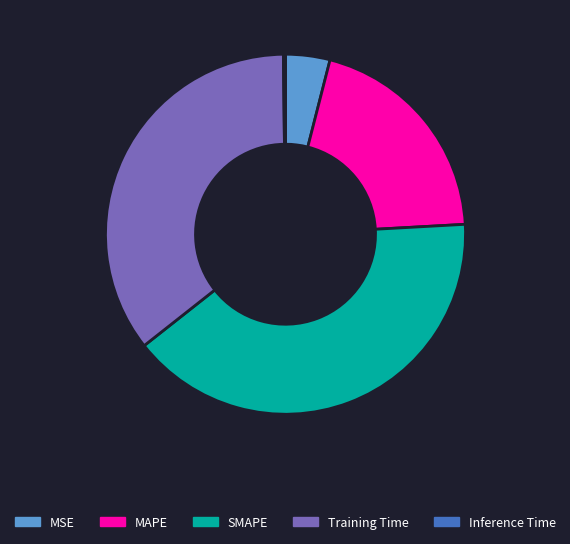

Does any single category account for the majority?

No